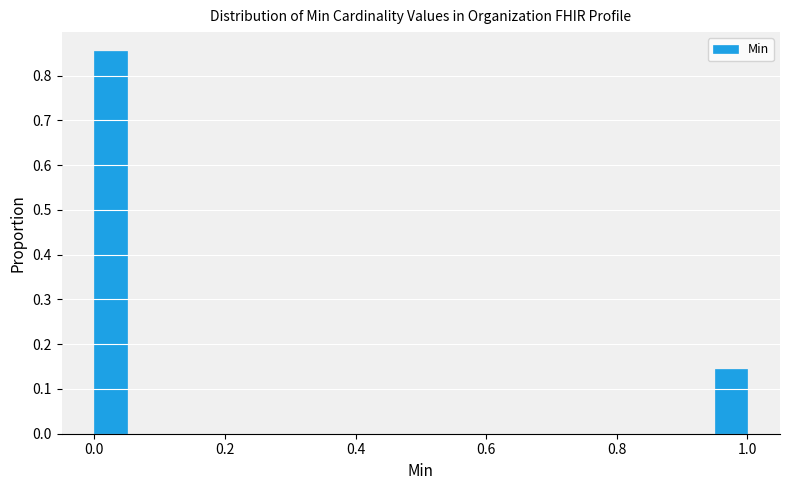

Read against the x-axis, roughly where is the centre of the tallest bar?

0.02